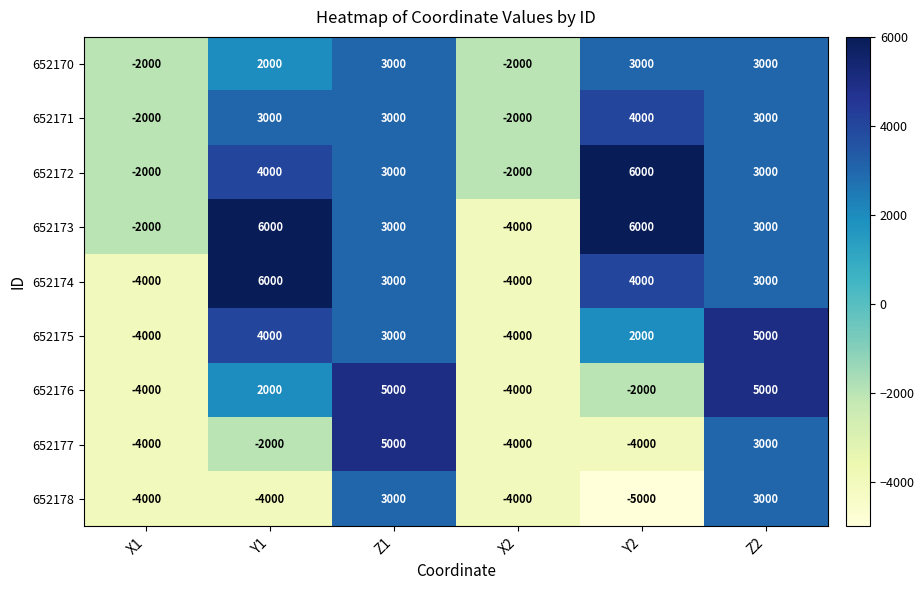

True or false: 652175 has a value of -4000 at X2.

True